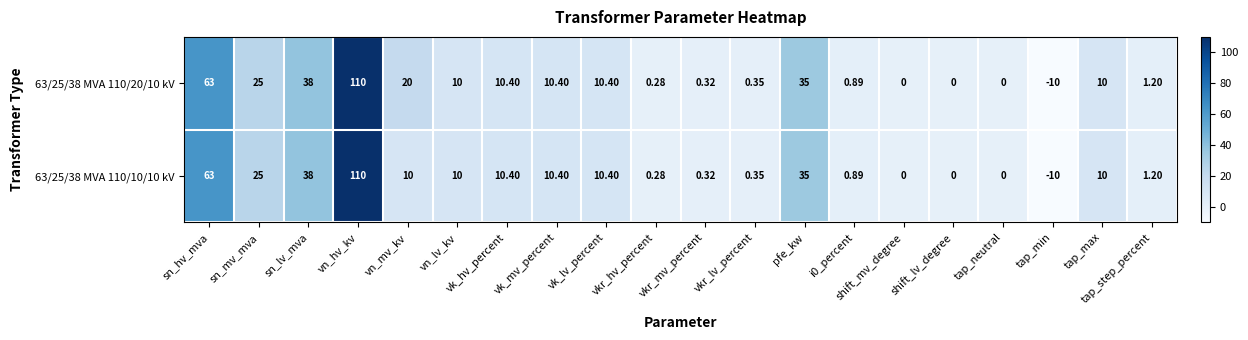

At which label does 63/25/38 MVA 110/10/10 kV reach its peak?

vn_hv_kv